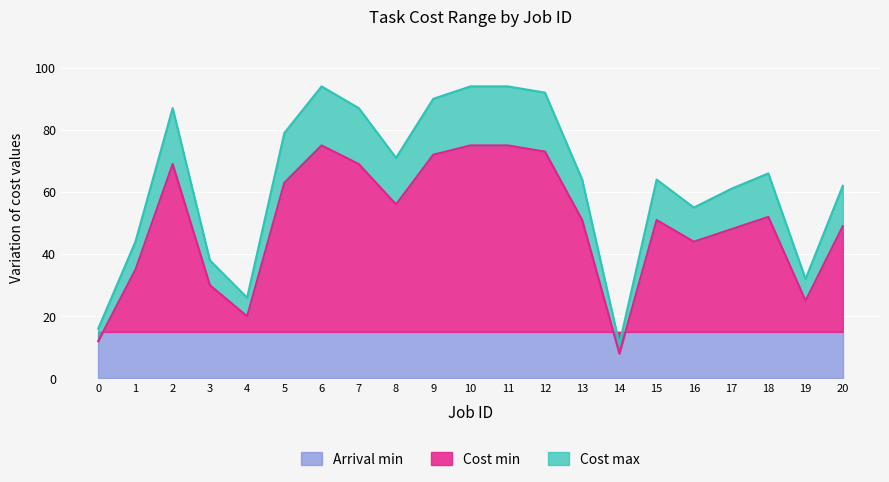

At which label is Cost max closest to 52?

16